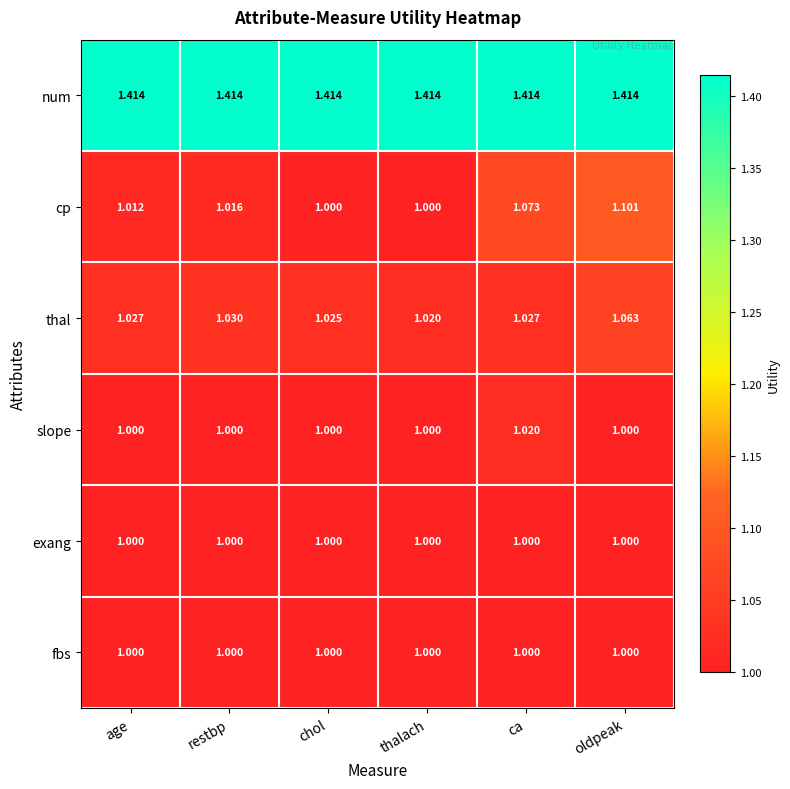

Which series has the widest spread of values?

cp